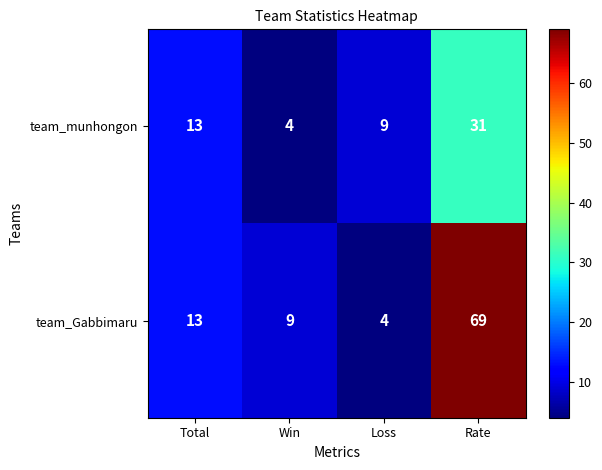

Is the value of team_Gabbimaru at Total greater than the value of team_munhongon at Win?

Yes